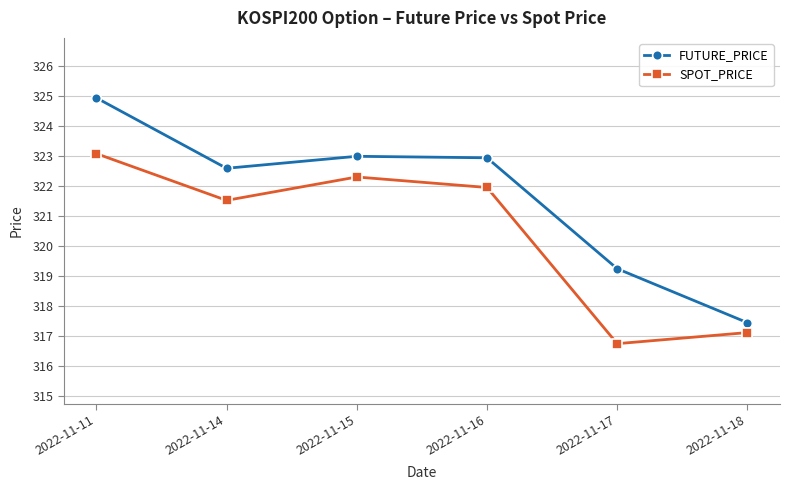

What are all the series names shown in the legend?

FUTURE_PRICE, SPOT_PRICE